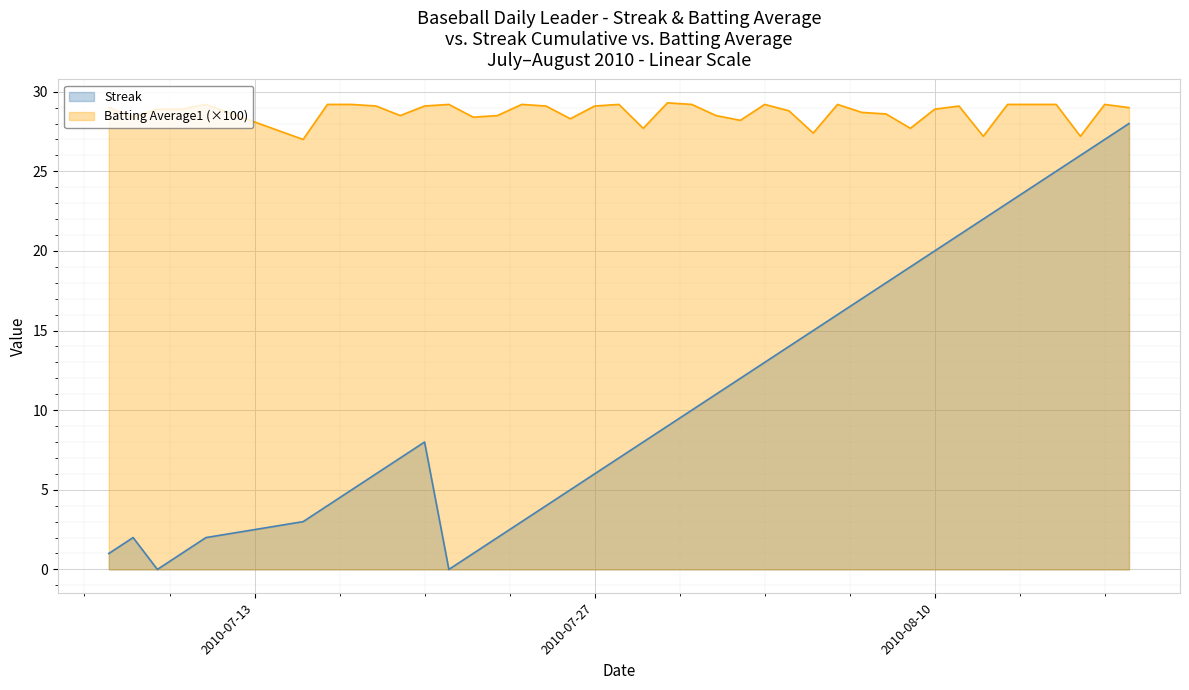

How many data points in Streak are above 9?

19